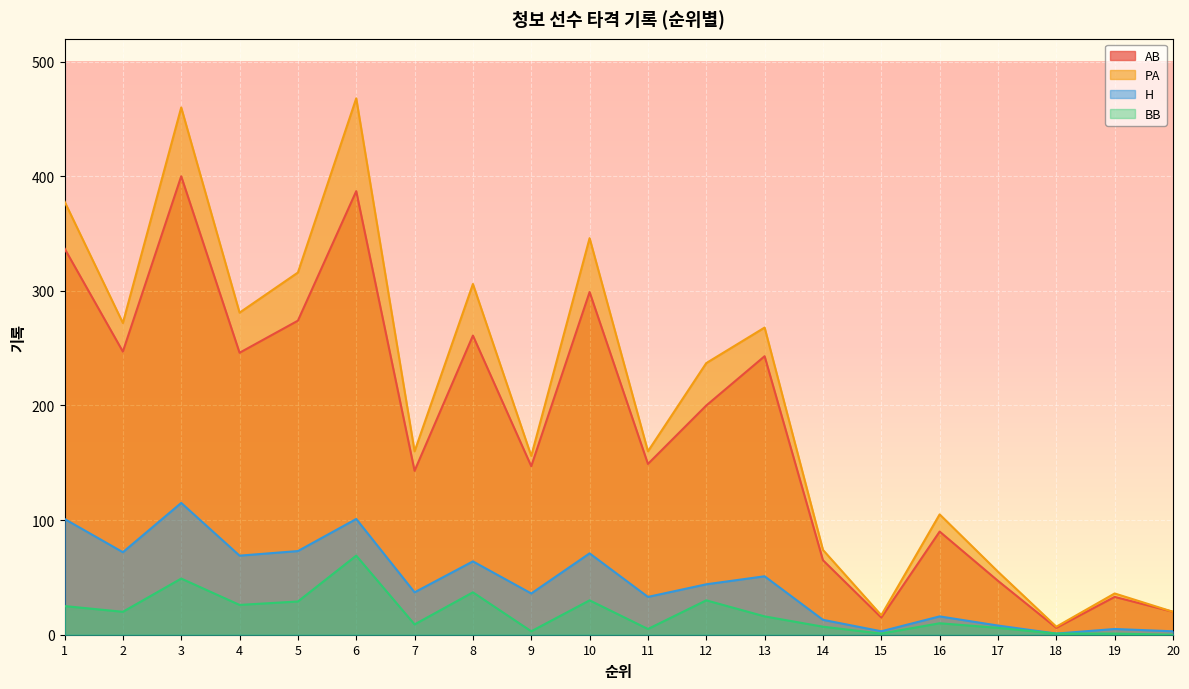

Rank the series by their maximum value, from highest to lowest.

PA, AB, H, BB